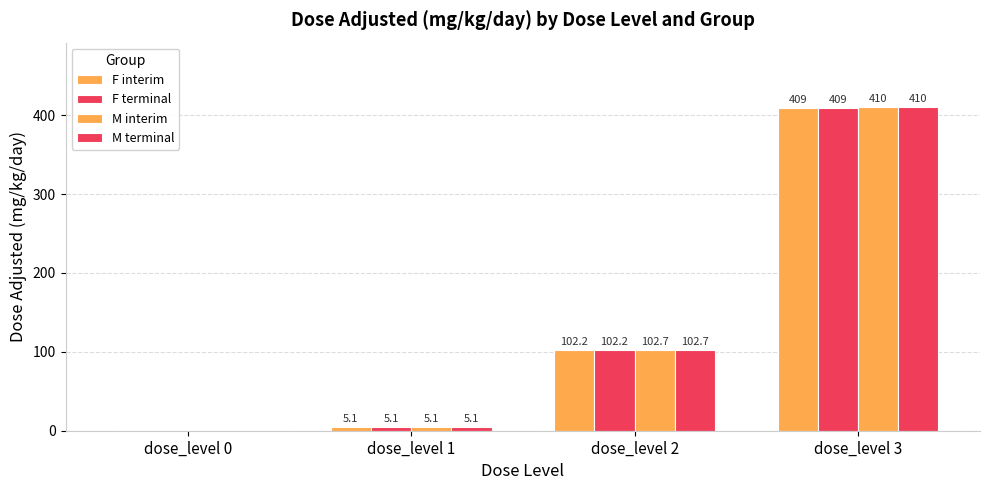

At how many categories does at least one series exceed 113?

1